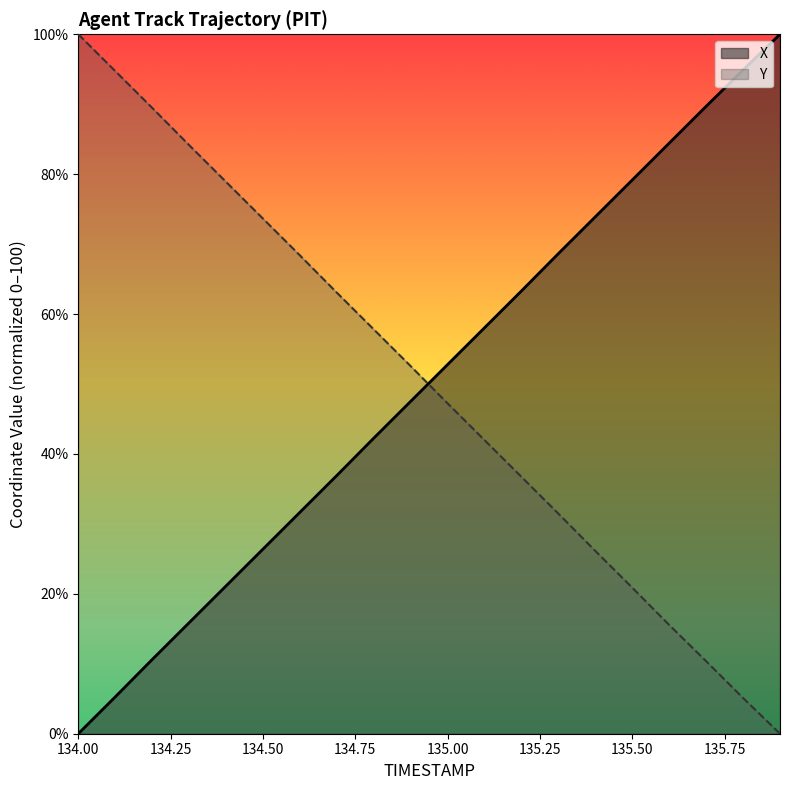

Between 134.2 and 134.5, which series saw the biggest shift?

Y